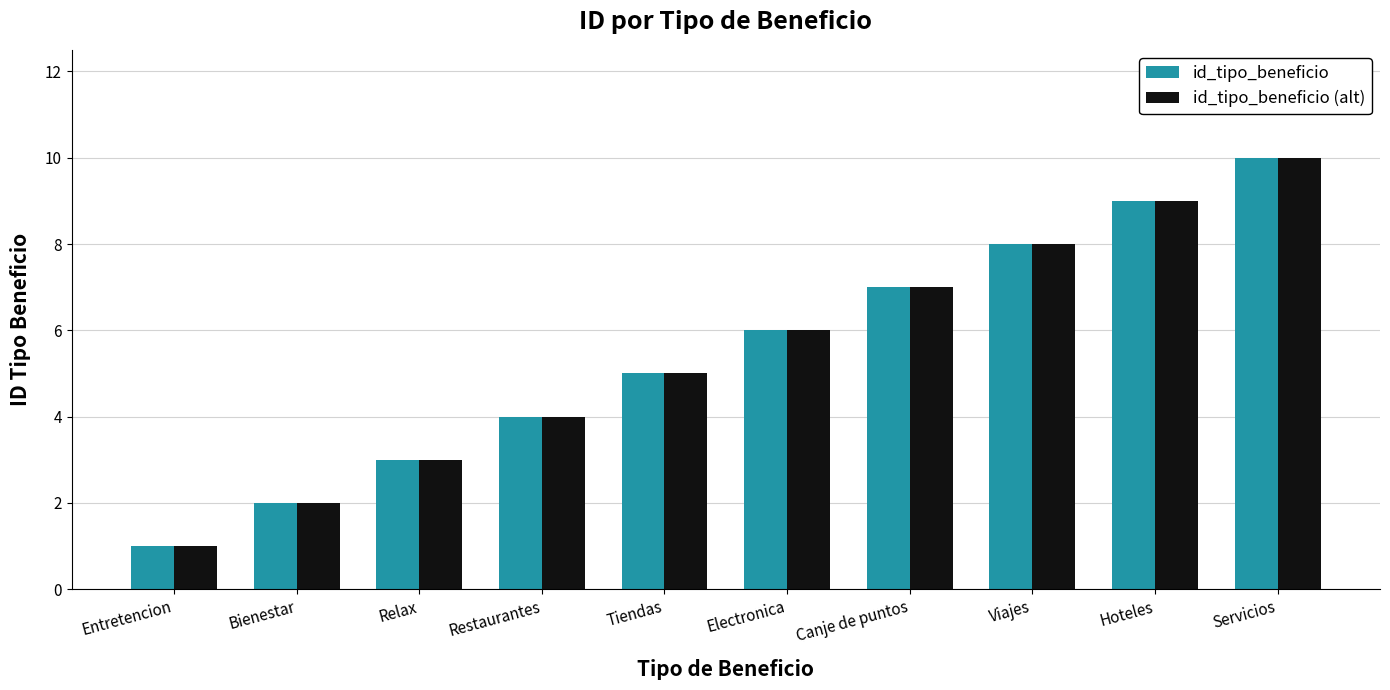

Which category has the highest value in the id_tipo_beneficio (alt) series?

Servicios